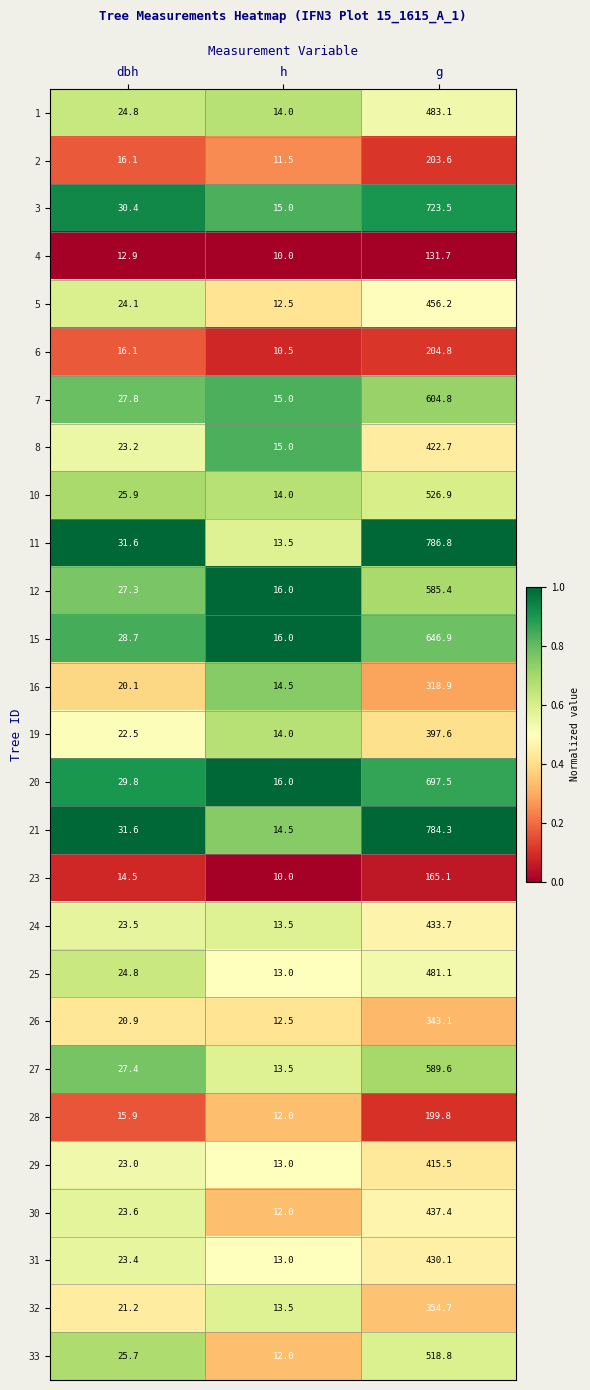

What is the spread (max minus min) of values at g?

655.1